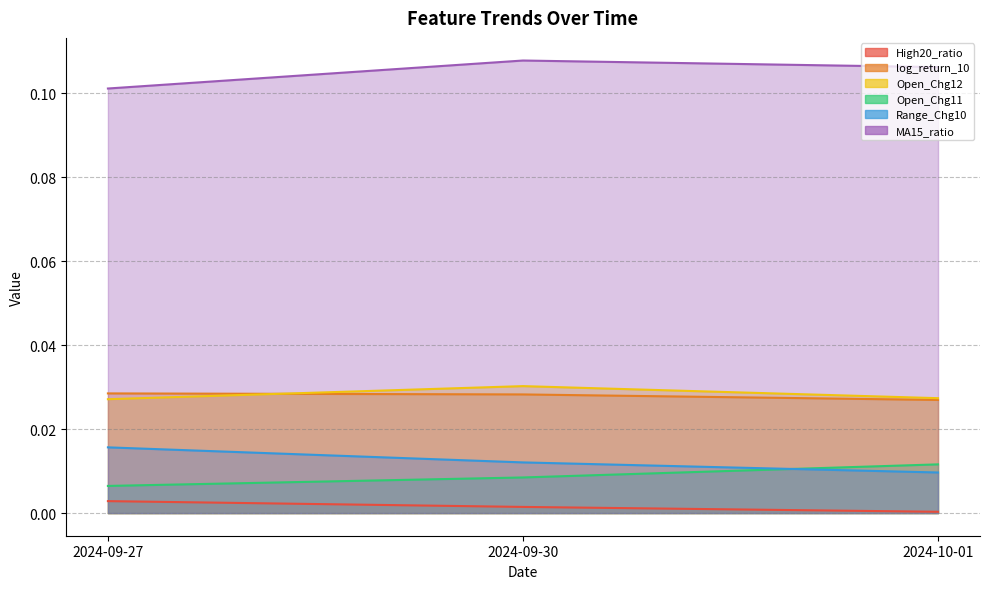

Which has a higher value, 2024-09-30 or 2024-09-27?

2024-09-27